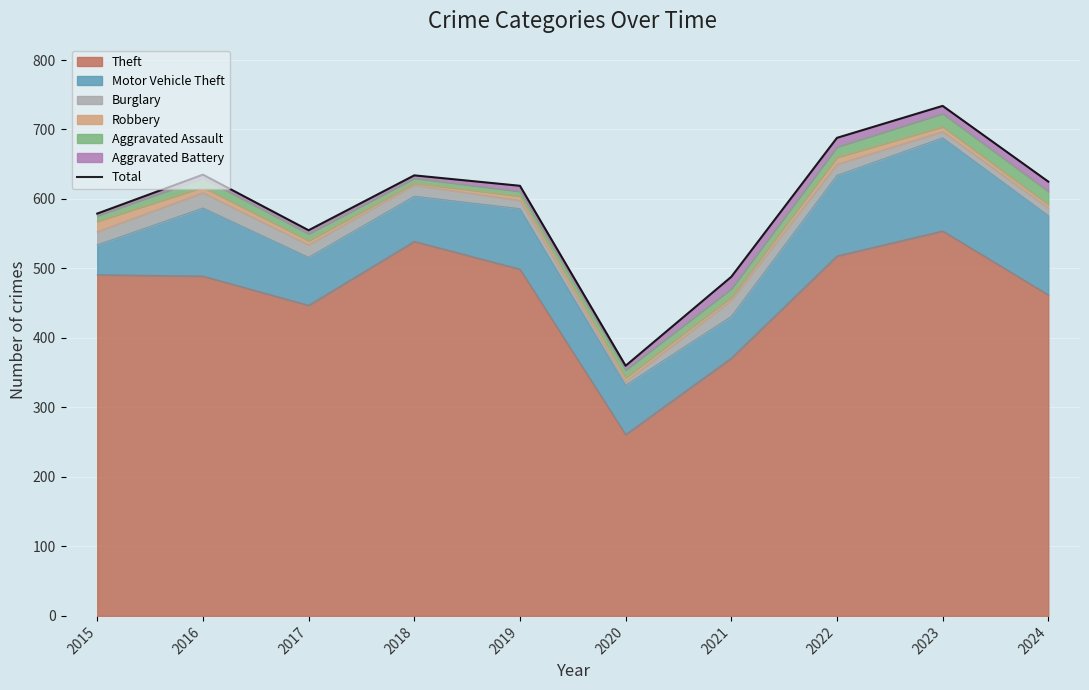

List the labels in order of value, smallest first.

2020, 2021, 2017, 2015, 2019, 2024, 2018, 2016, 2022, 2023